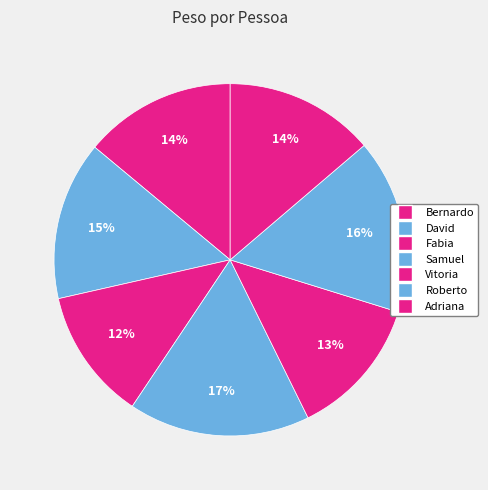

To the nearest percent, what percentage of the pie is Roberto?

16%